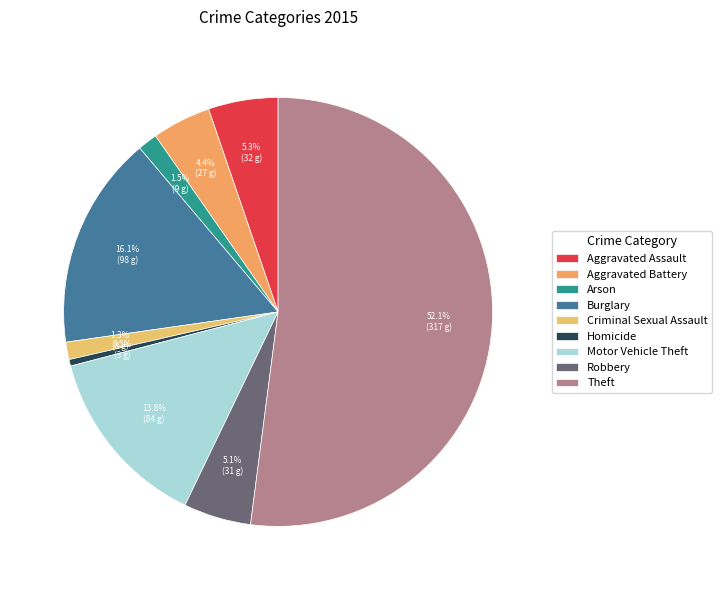

What percentage is NOT represented by Robbery?

94.9%